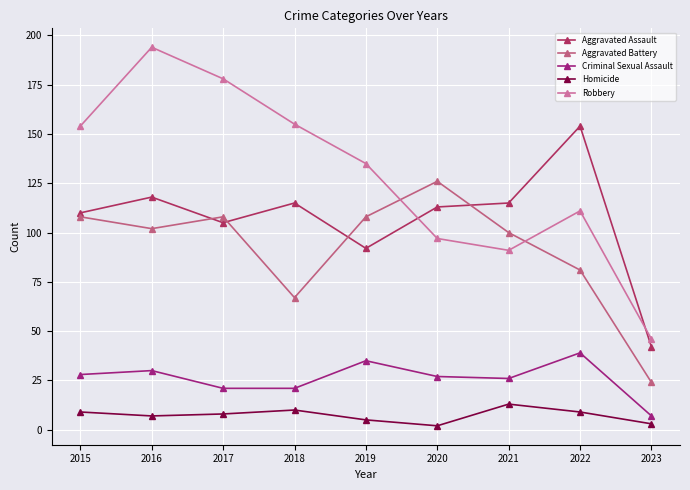

What is the greatest value displayed?

194